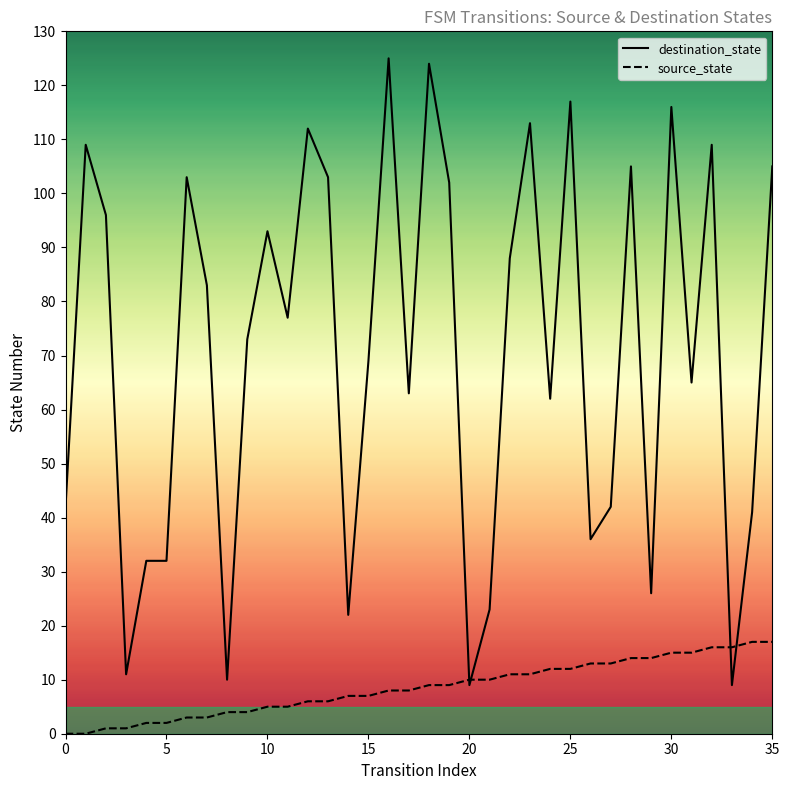

What is the average value of the destination_state series?

71